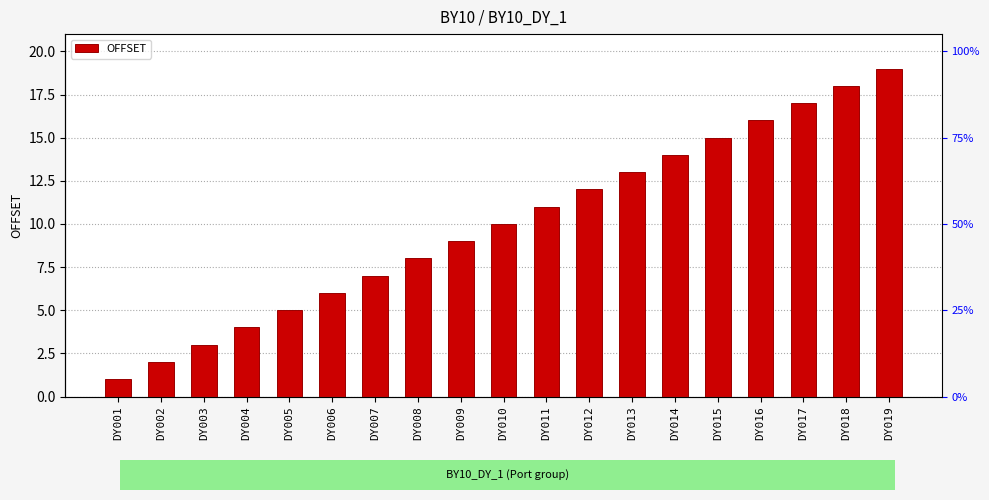

The value at DY008 is 8. True or false?

True